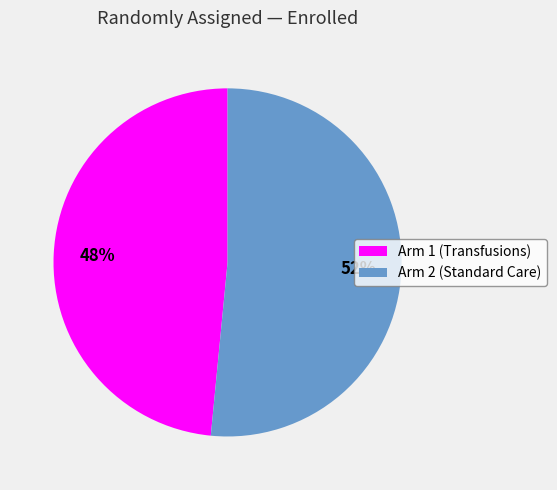

To the nearest percent, what is the combined percentage of Arm 2 (Standard Care) and Arm 1 (Transfusions)?

100%